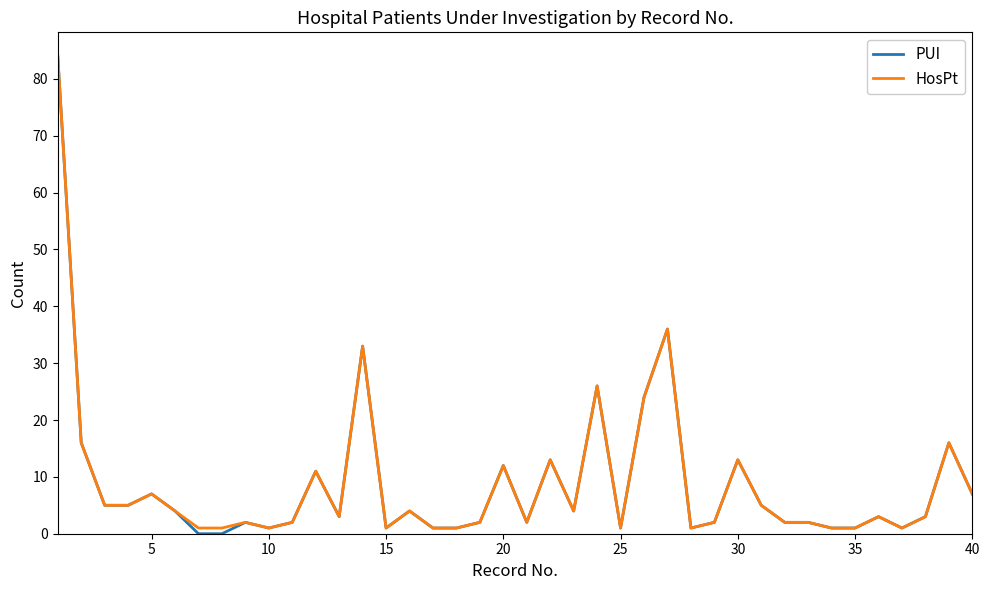

Reading right to left, extract all data points from this chart.

PUI: 7	16	3	1	3	1	1	2	2	5	13	2	1	36	24	1	26	4	13	2	12	2	1	1	4	1	33	3	11	2	1	2	0	0	4	7	5	5	16	84
HosPt: 7	16	3	1	3	1	1	2	2	5	13	2	1	36	24	1	26	4	13	2	12	2	1	1	4	1	33	3	11	2	1	2	1	1	4	7	5	5	16	84